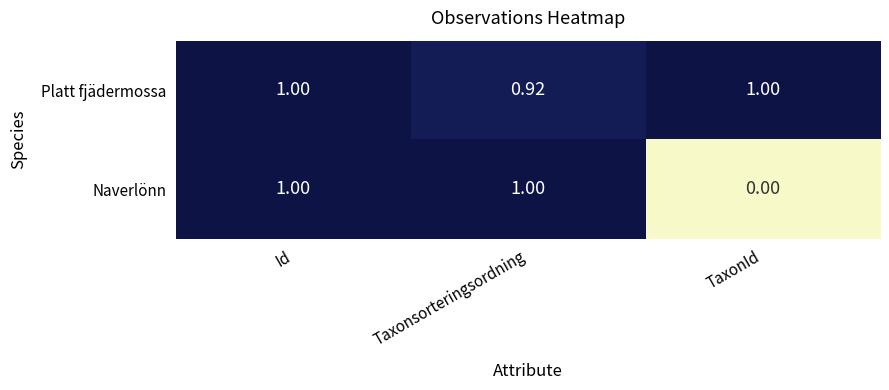

List the series in order of their overall mean, highest first.

Platt fjädermossa, Naverlönn